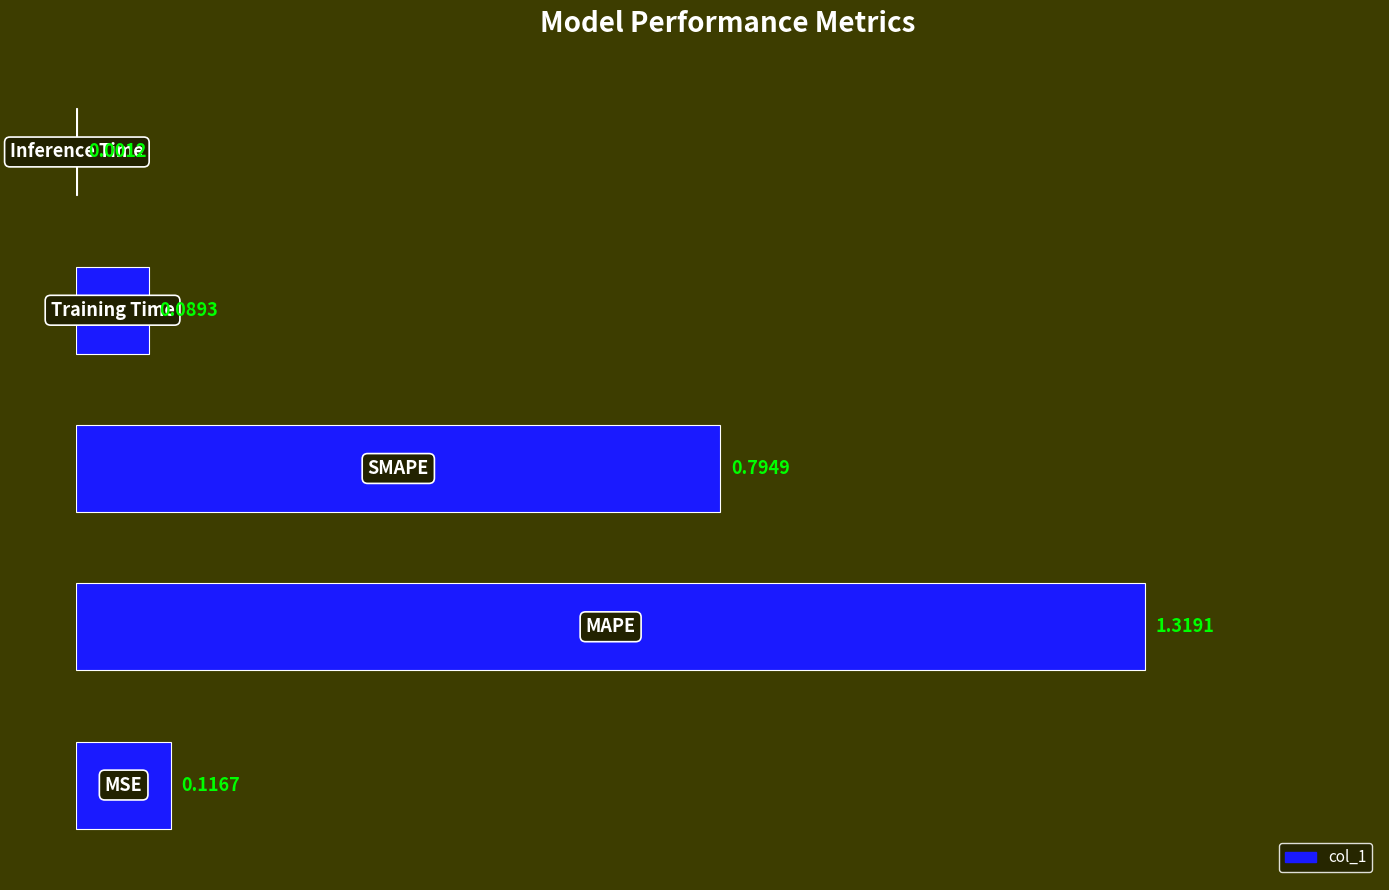

What is the sum of all values?

2.3